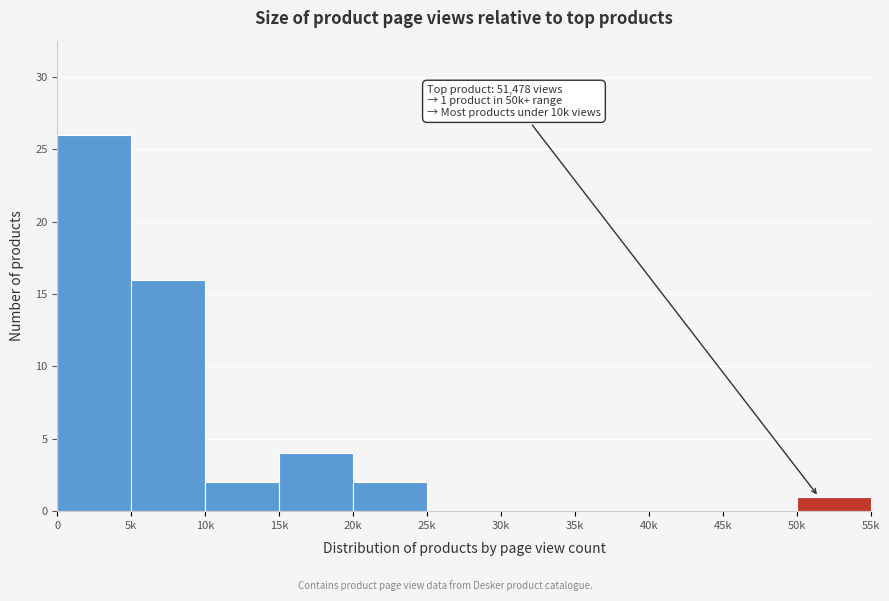

Reading left to right, transcribe all the data shown in this chart.

0=26	5k=16	10k=2	15k=4	20k=2	25k=0	30k=0	35k=0	40k=0	45k=0	50k=1